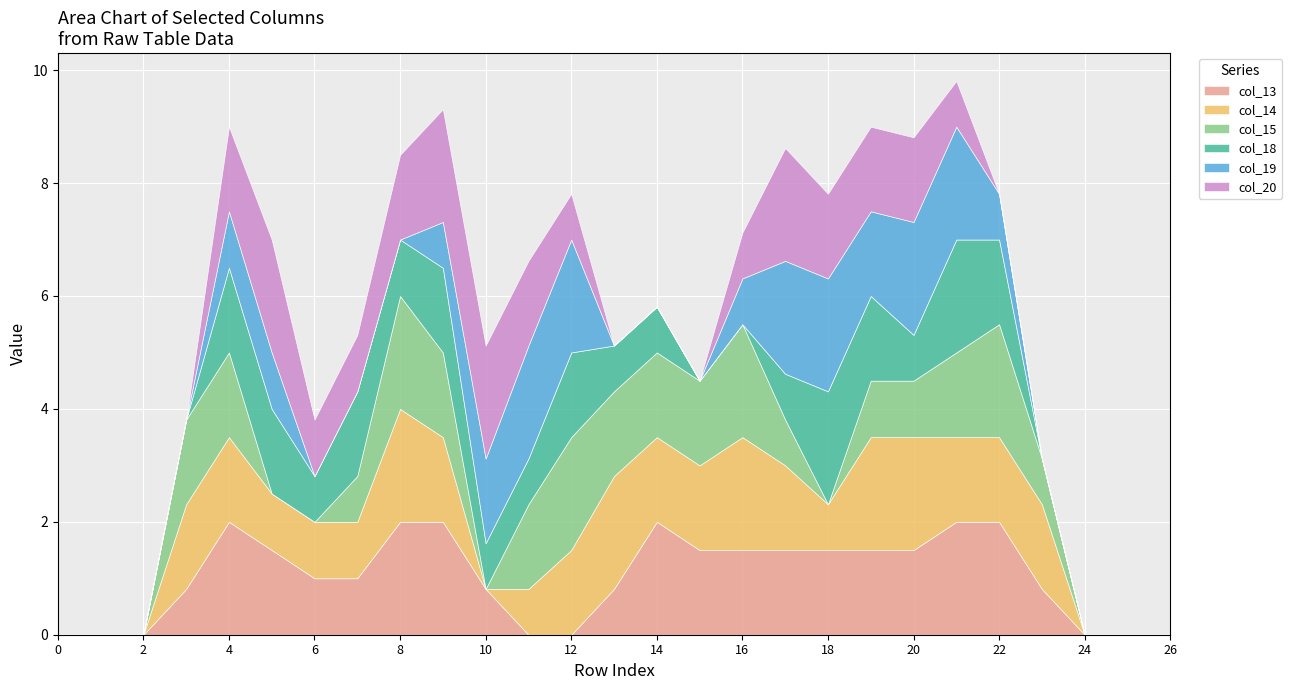

True or false: col_14 and col_20 cross at least once.

True